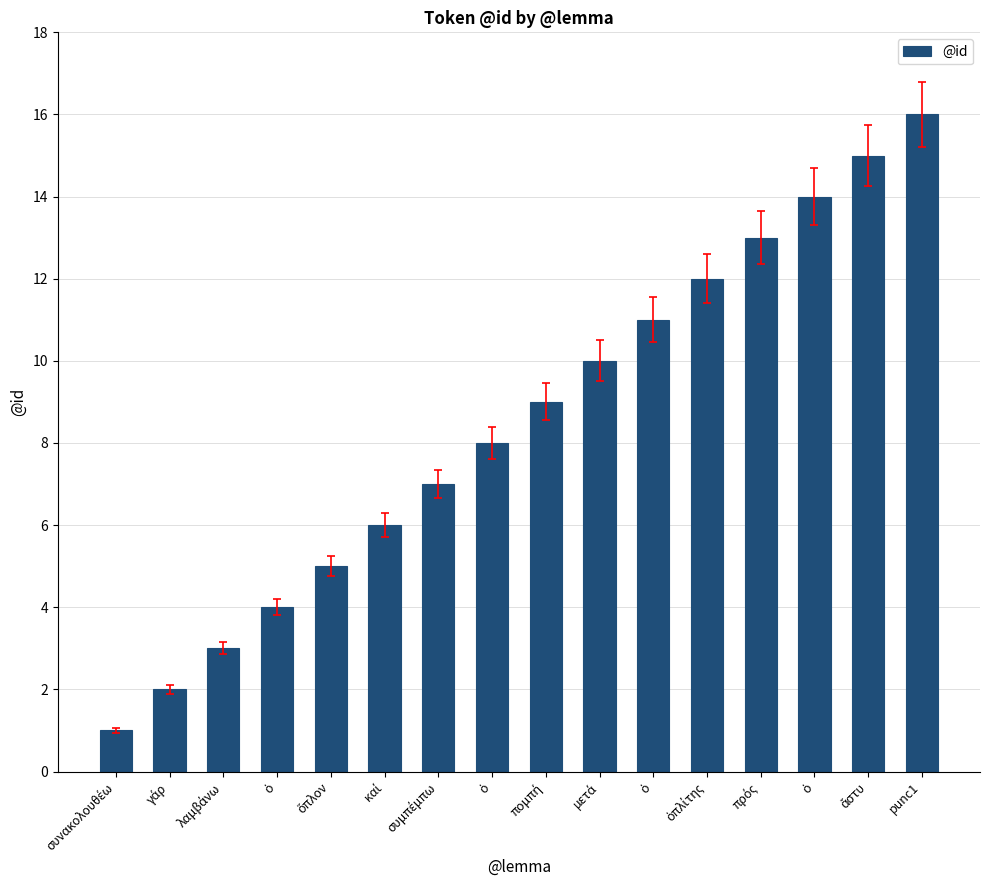

Are the bars grouped side by side (vs. stacked)?

No